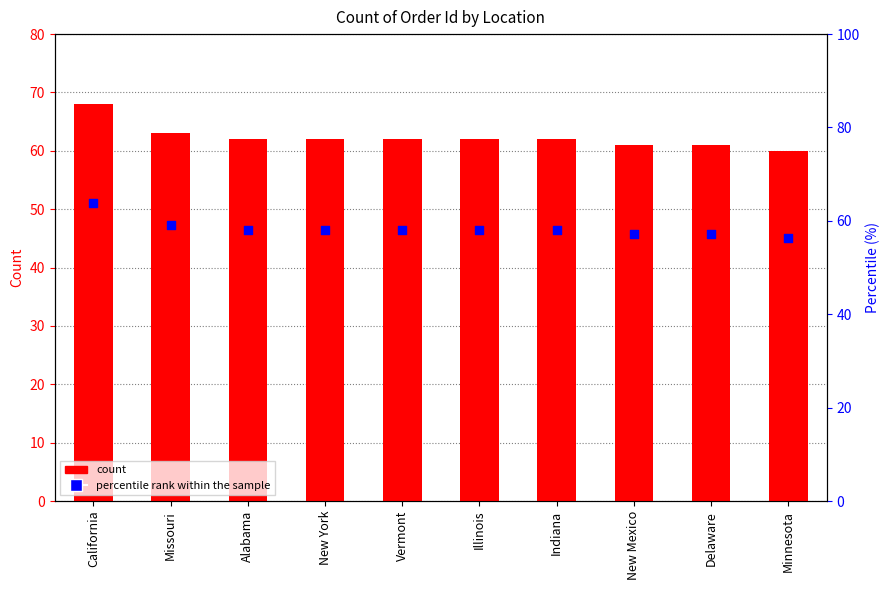

At which category is the sum across all series the highest?

California